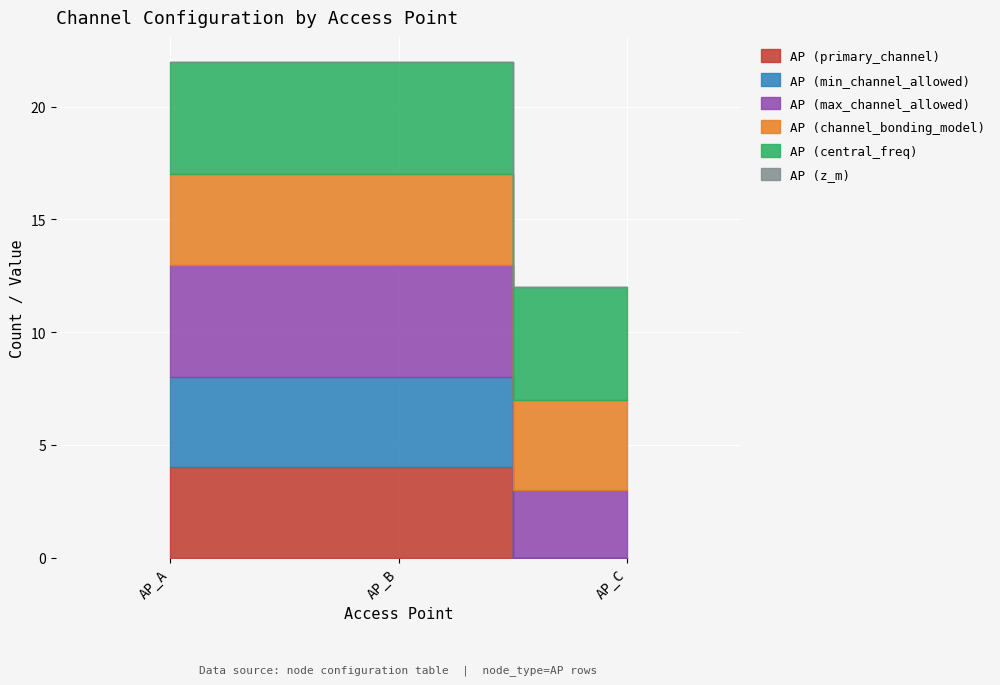

Which series has the largest total across all categories?

AP (central_freq)